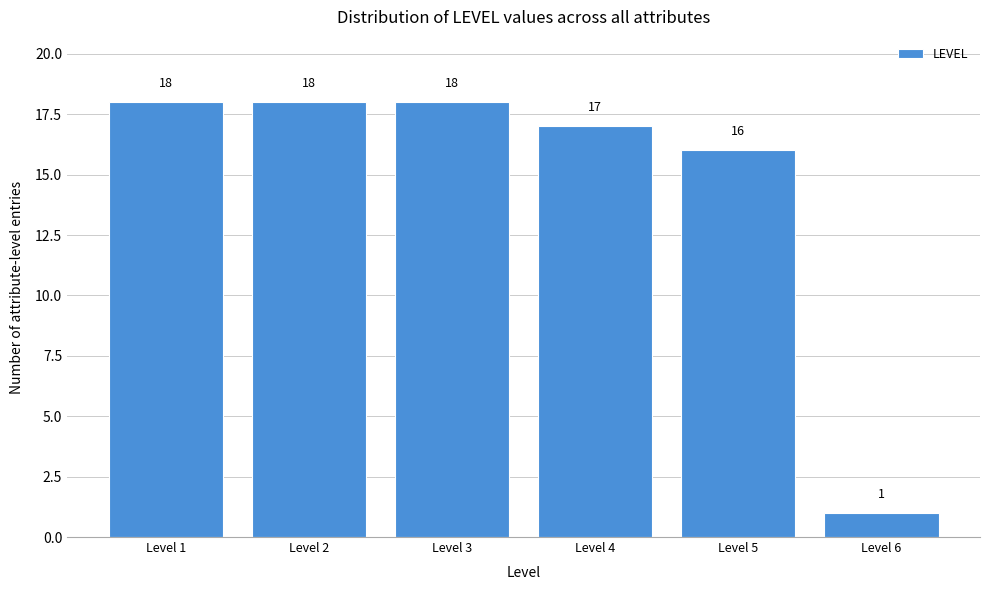

Reading right to left, list all the values displayed in this chart.

Level 6=1	Level 5=16	Level 4=17	Level 3=18	Level 2=18	Level 1=18